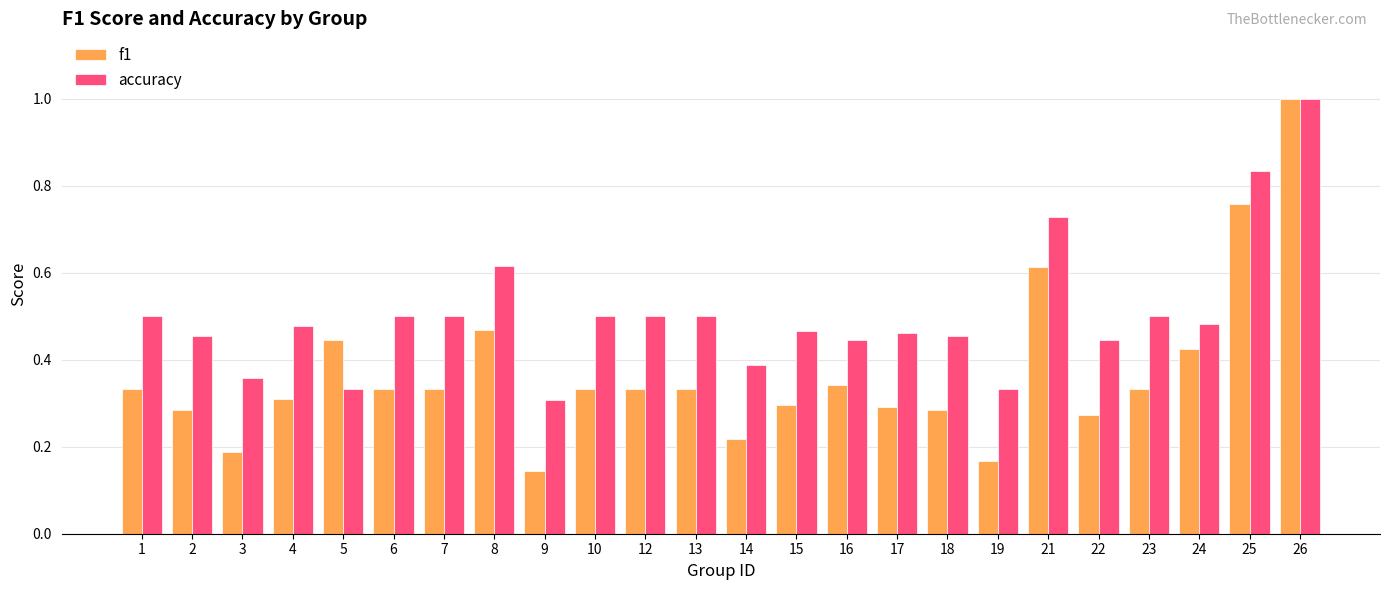

What is the sum of the accuracy values at 26 and 25?

1.8